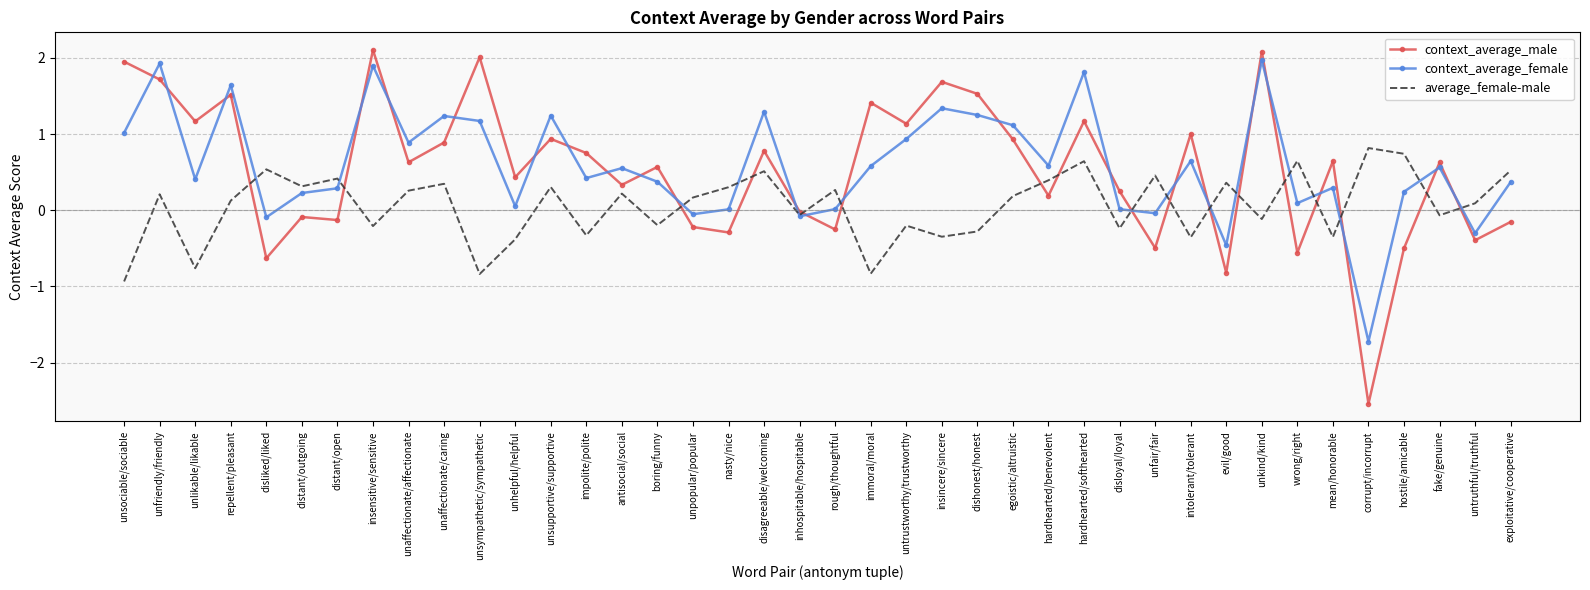

What is the total value across all series at immoral/moral?

1.2